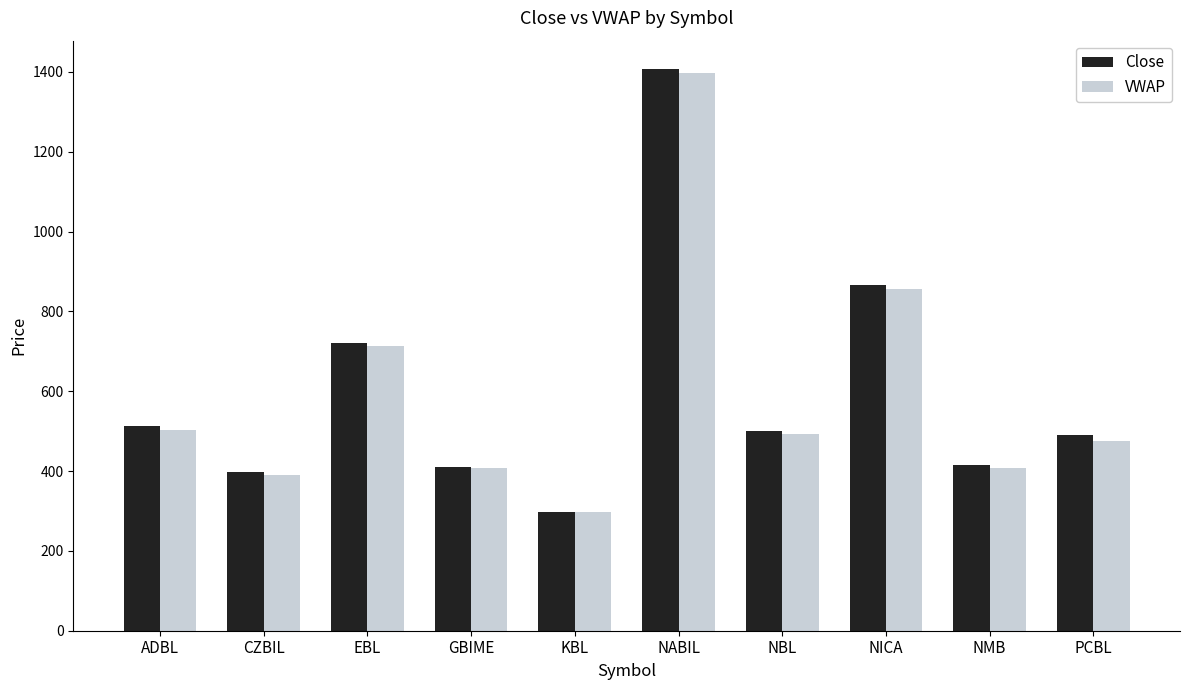

What is the maximum value for Close?

1408.0